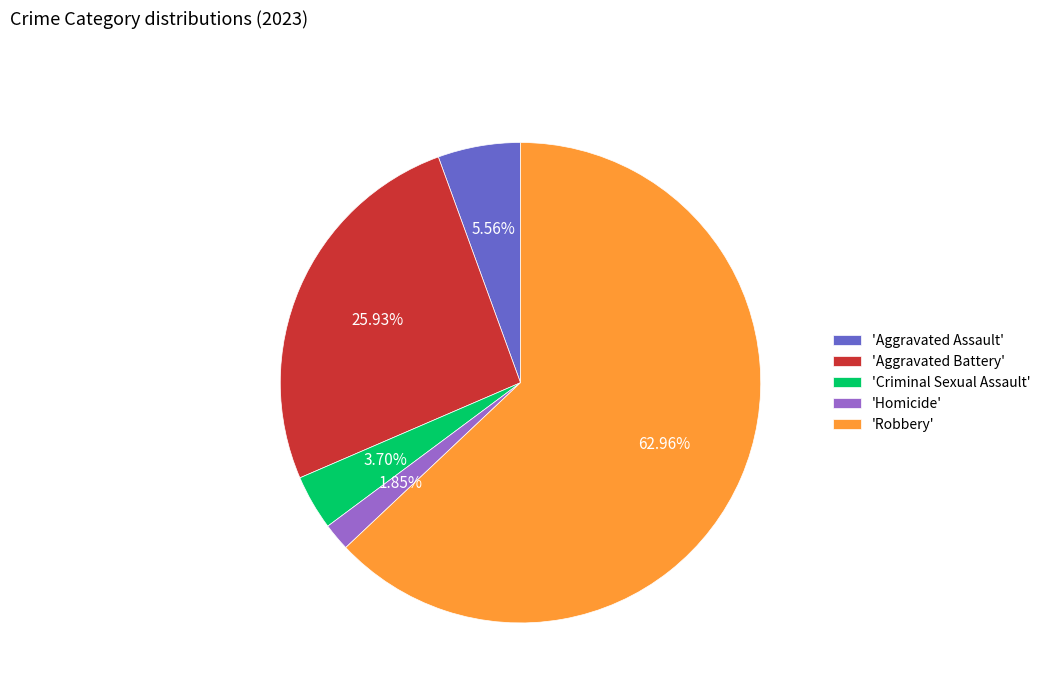

Which has a higher value, 'Criminal Sexual Assault' or 'Robbery'?

'Robbery'